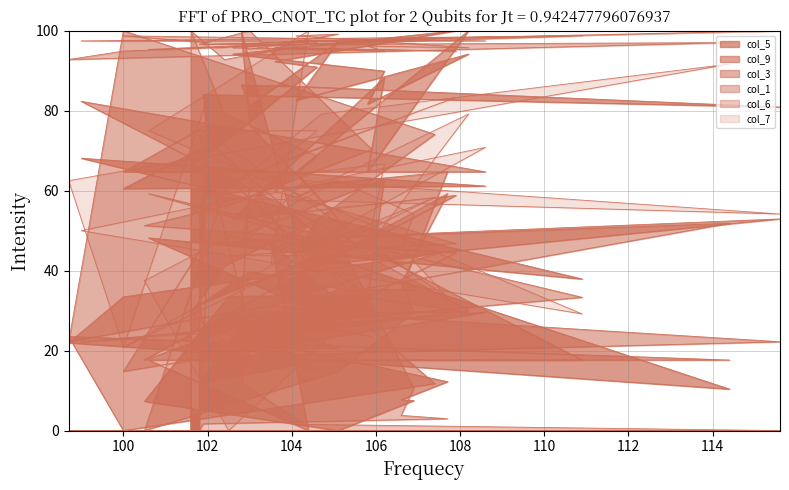

What is the difference between the highest and lowest values at 105.8?

62.9